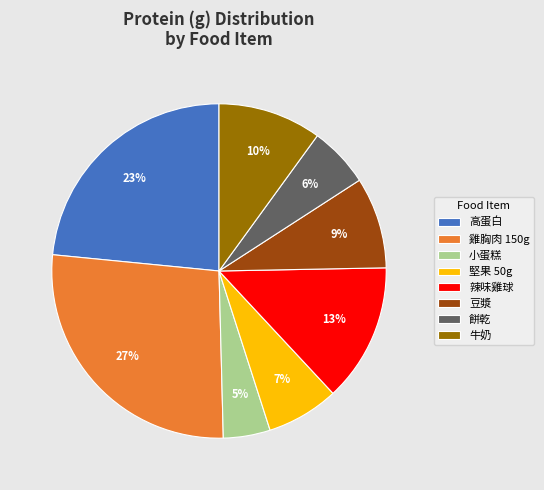

Which has a higher value, 小蛋糕 or 高蛋白?

高蛋白